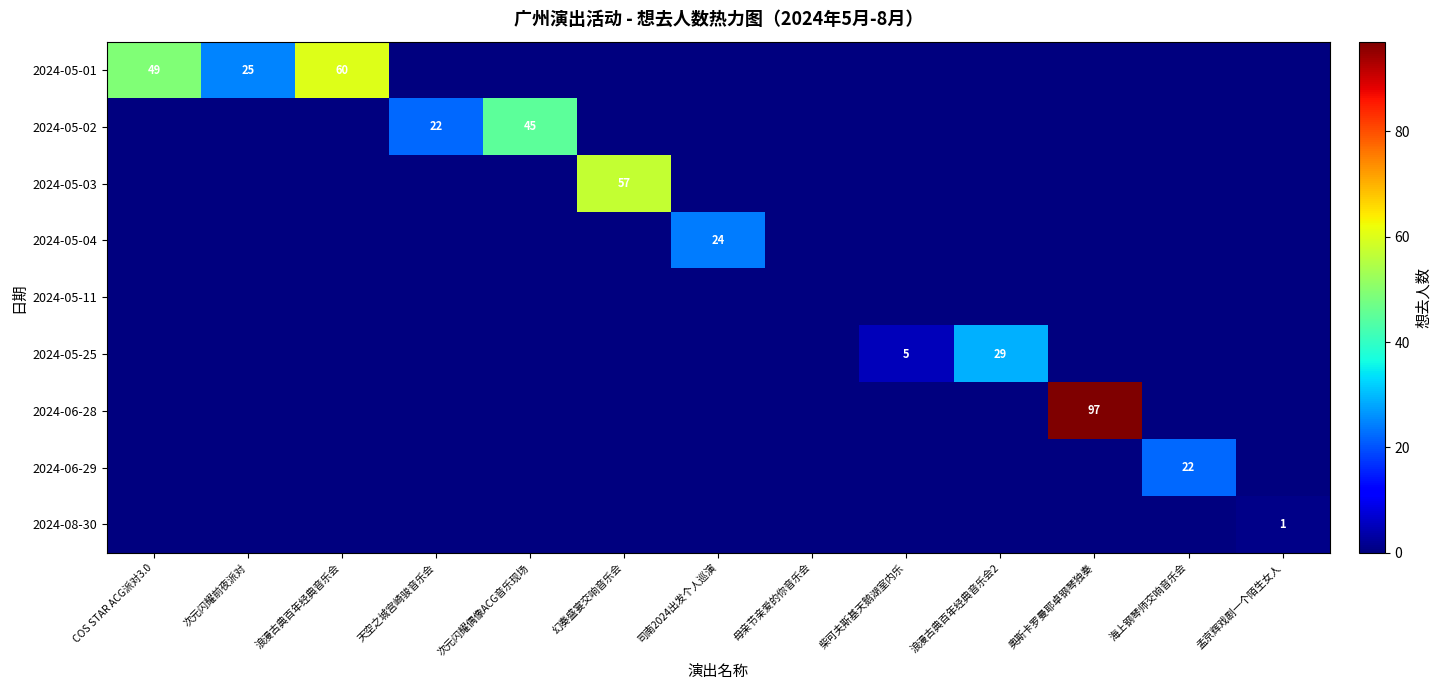

The value of 2024-05-02 at 天空之城宫崎骏音乐会 is 5. True or false?

False